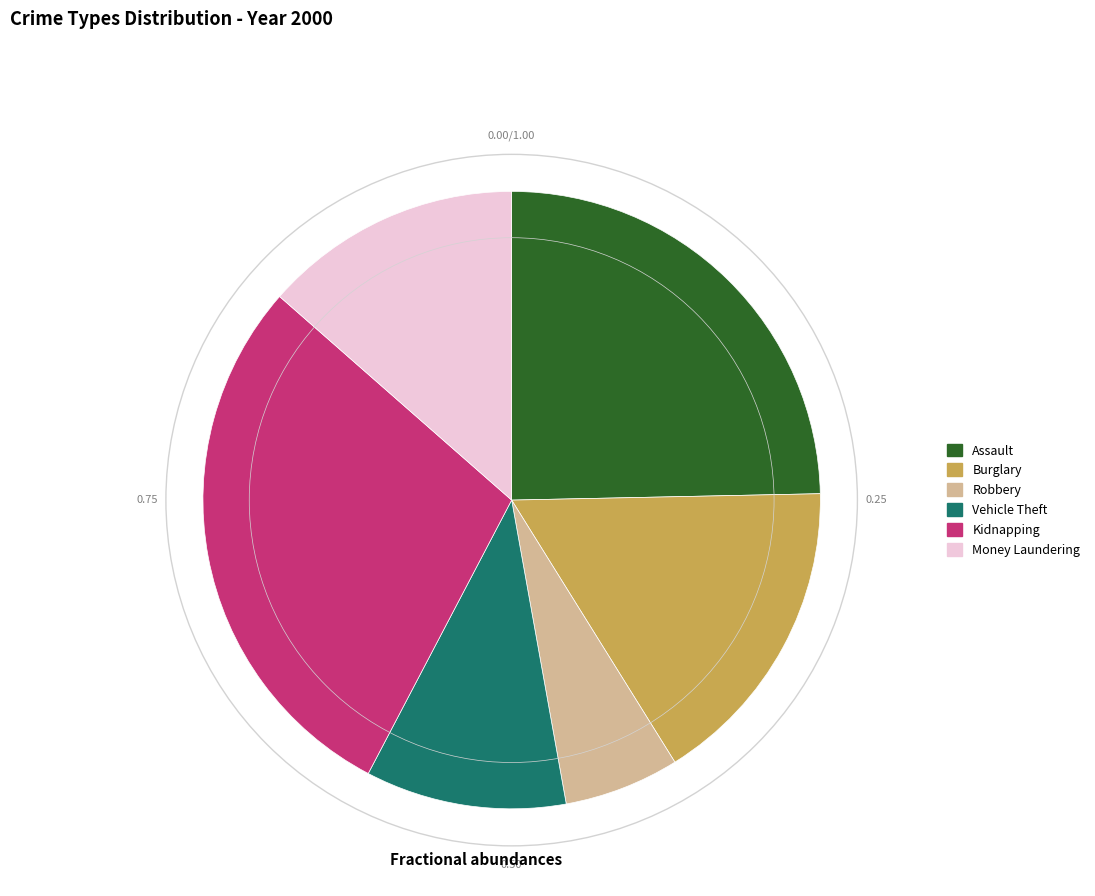

Does Assault account for over 50% of the chart?

No